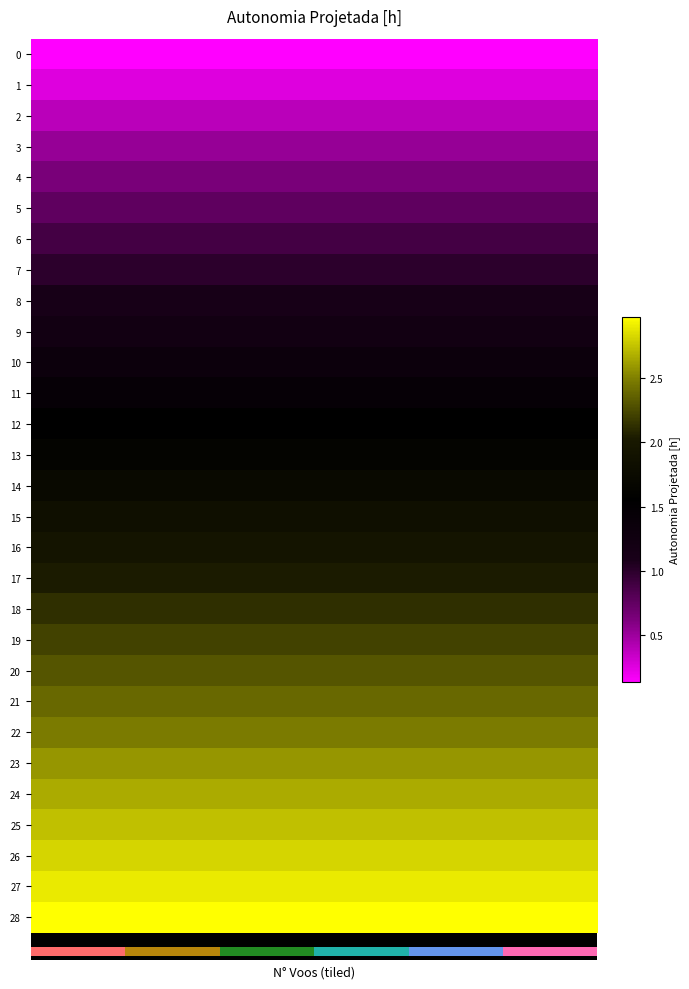

What is the highest value of the 7 series?

1.0